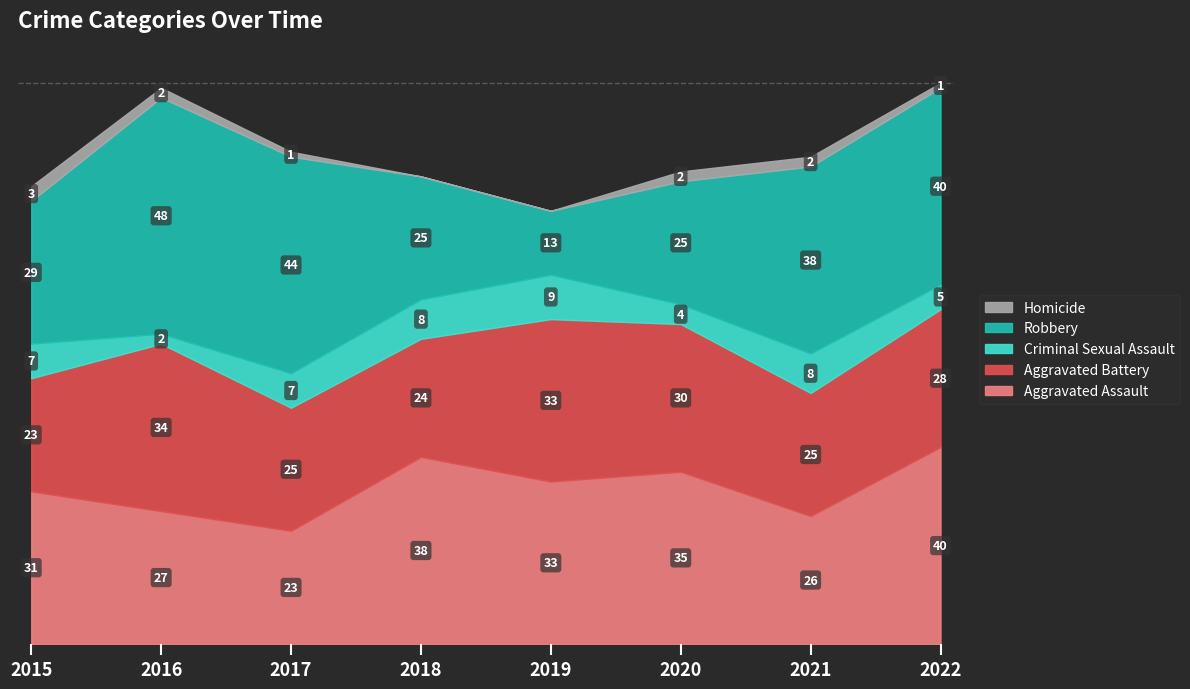

At which label does Homicide reach its peak?

2015